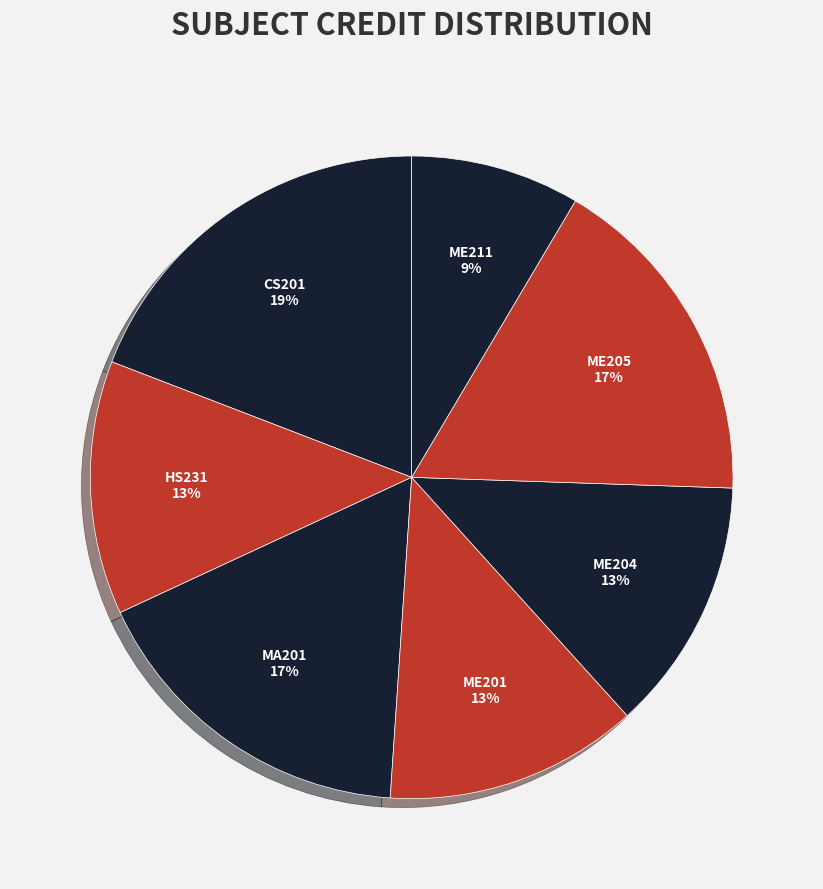

Is there any slice that represents more than half of the pie?

No